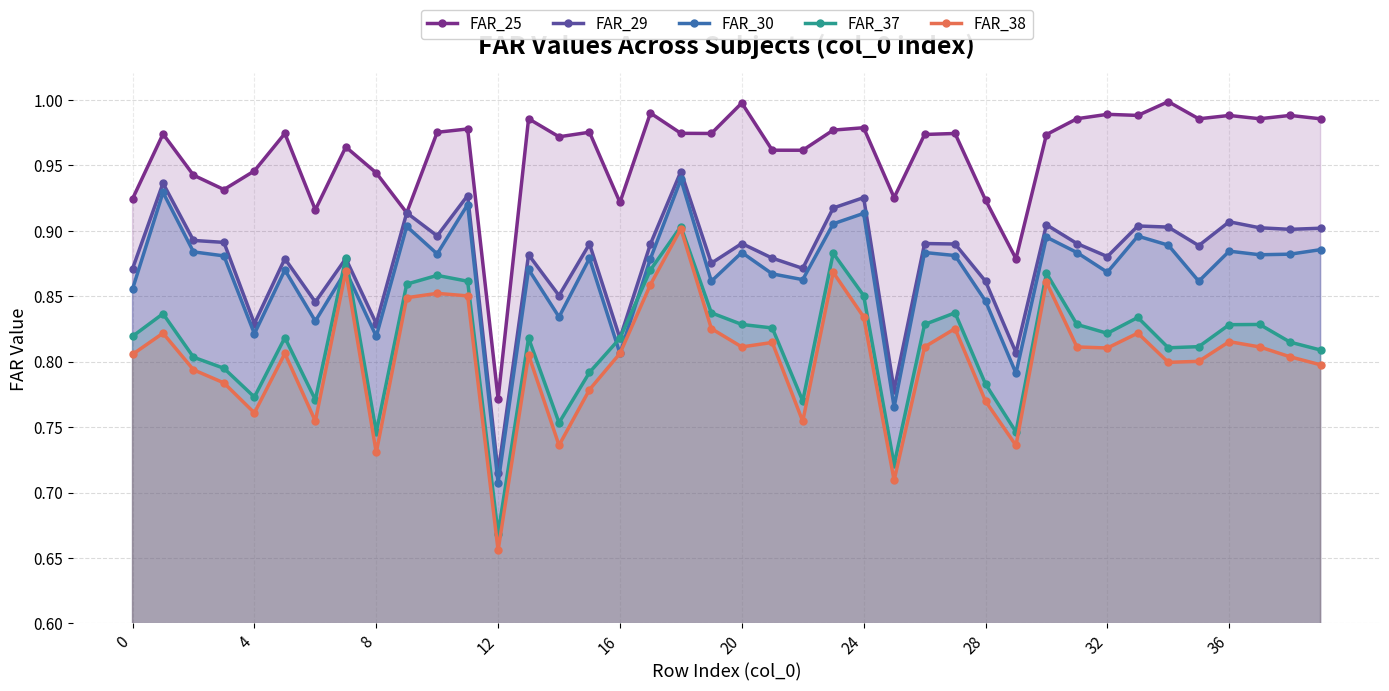

What is the difference between the highest and lowest values at 10?

0.1